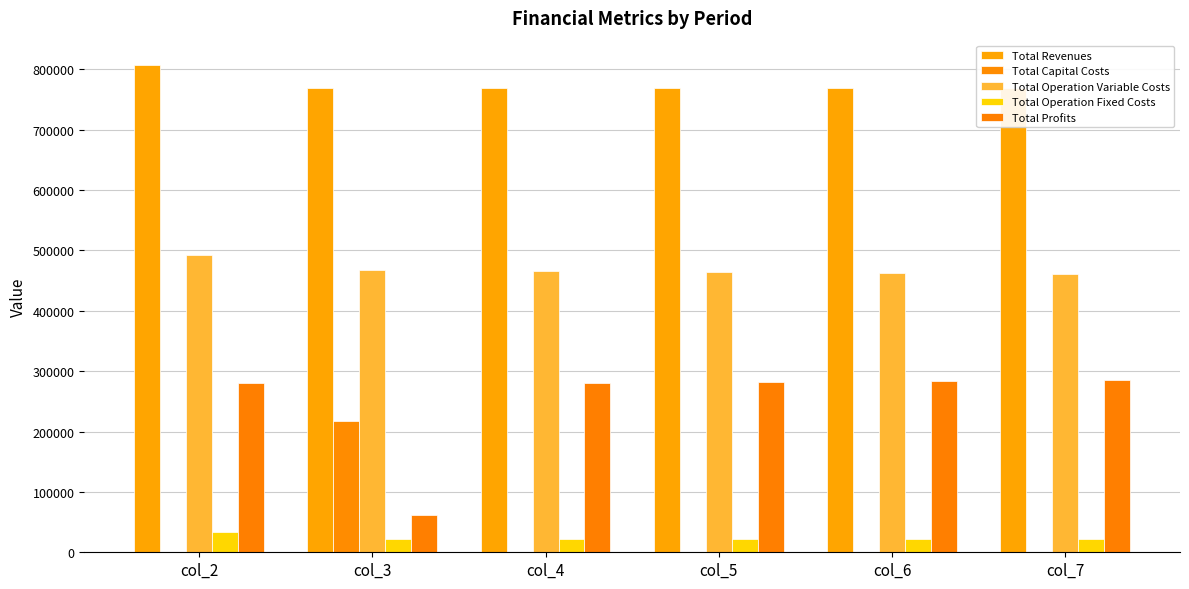

Reading right to left, what are all the values shown in this chart?

Total Revenues: 768969.5	768969.5	768840.6	768840.6	768583.8	806899.7
Total Capital Costs: 0.0	0.0	0.0	0.0	216800.0	0.0
Total Operation Variable Costs: 461481.4	462879.9	464196.2	465590.6	466821.5	492407.2
Total Operation Fixed Costs: 22782.7	22782.7	22782.7	22782.7	22782.7	33627.6
Total Profits: 284705.4	283306.8	281861.7	280467.3	62179.6	280864.9